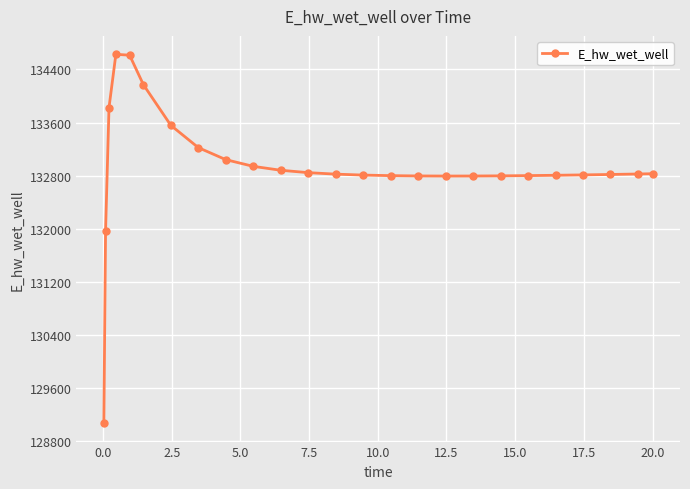

What is the minimum value shown in the chart?

129070.2